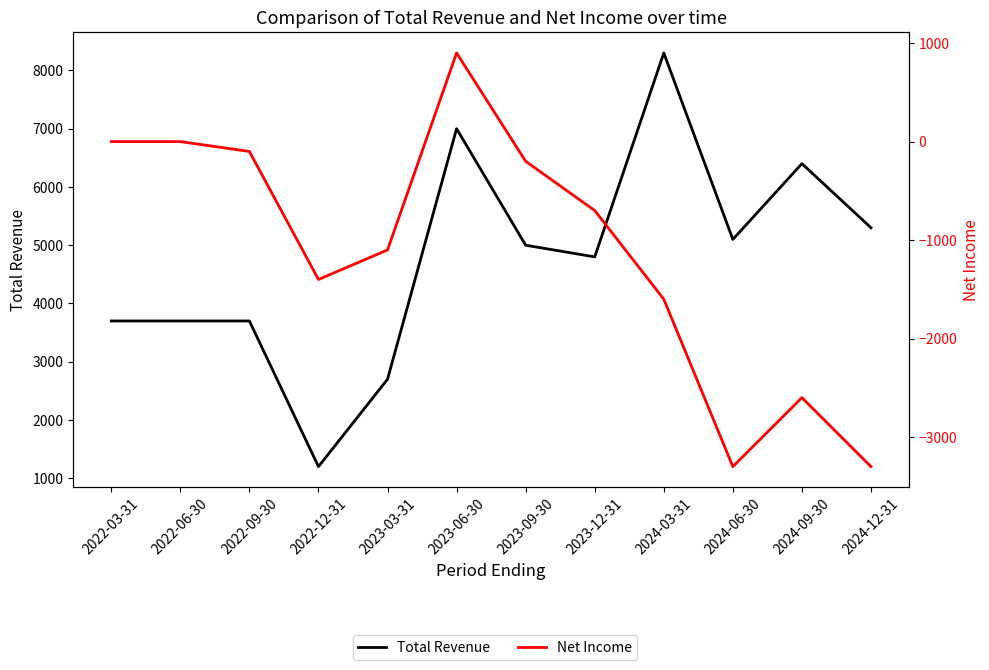

How many lines are shown in the chart?

2